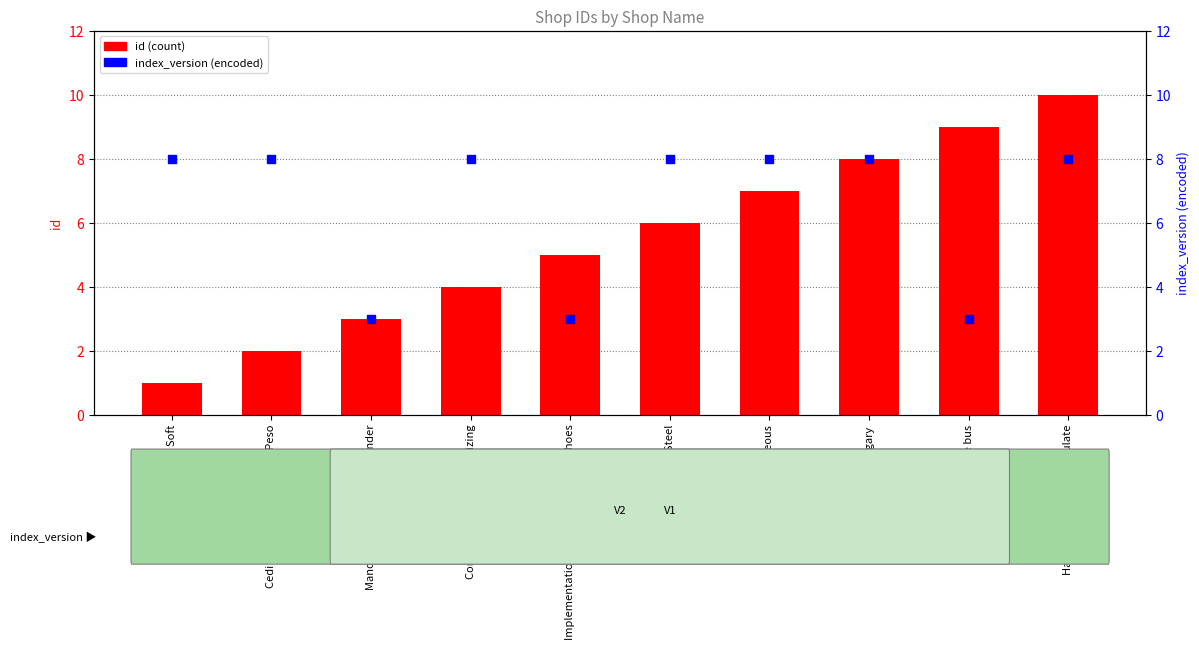

At how many categories does at least one series exceed 9?

1